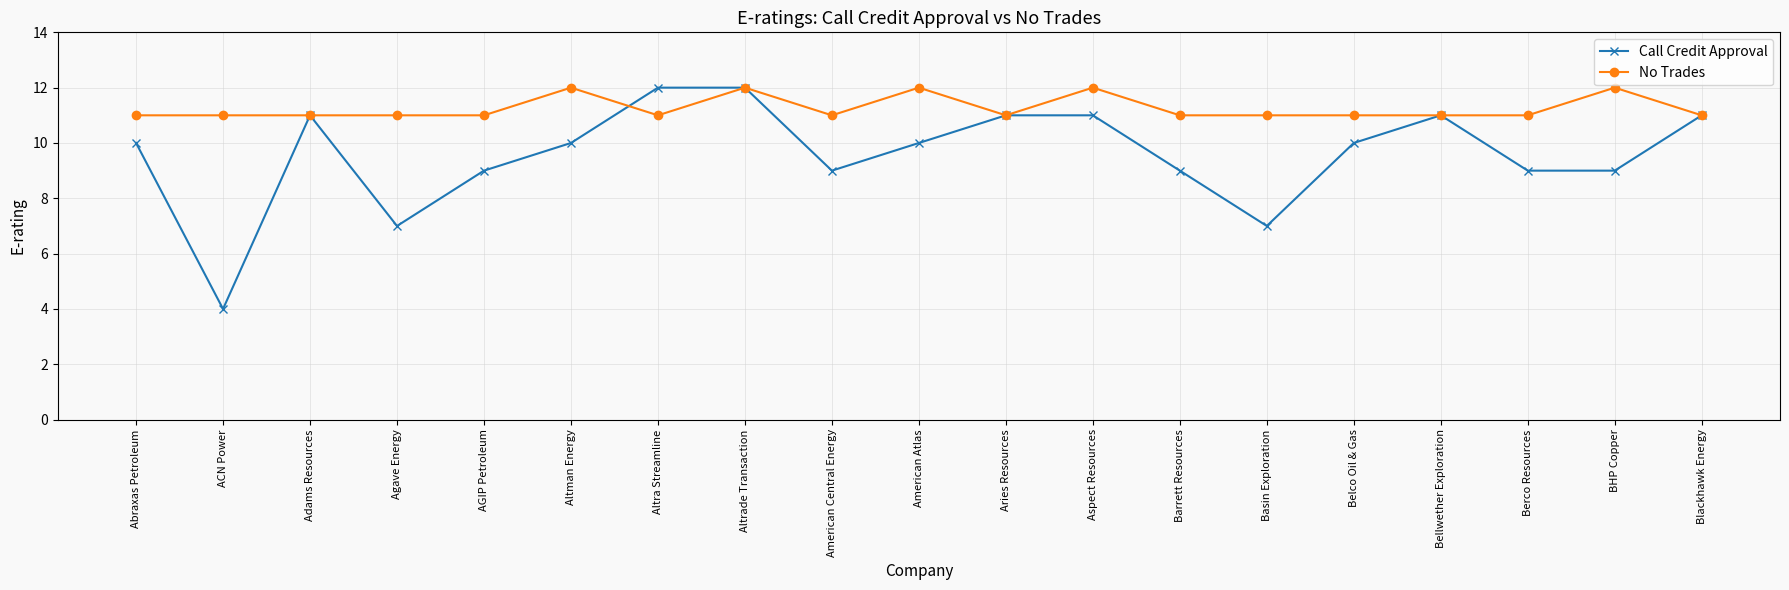

Which series has the largest range (max minus min)?

Call Credit Approval